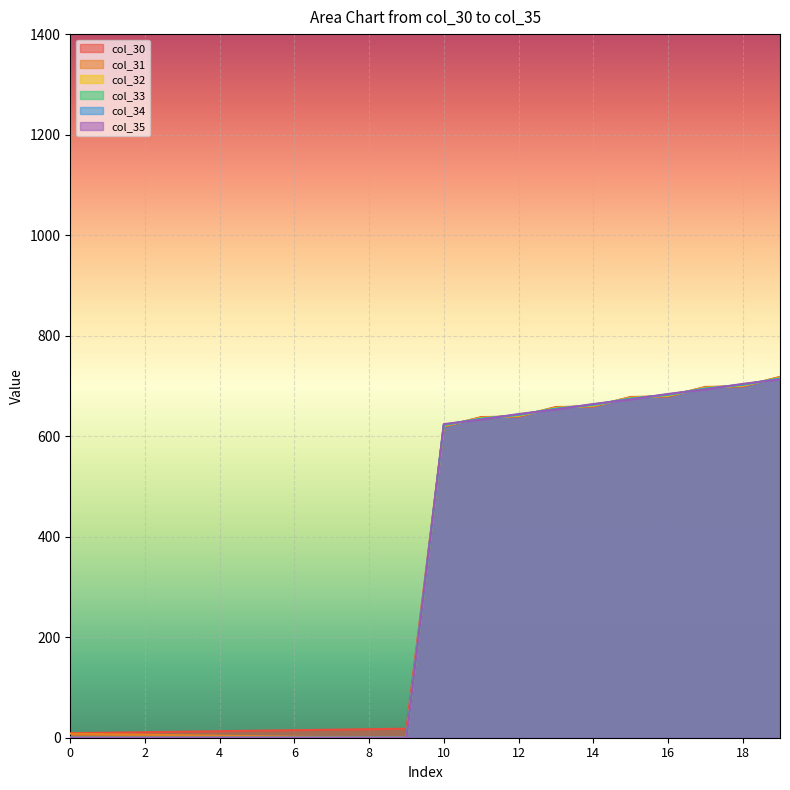

Is it true that col_30 equals 698.0 at 17?

True